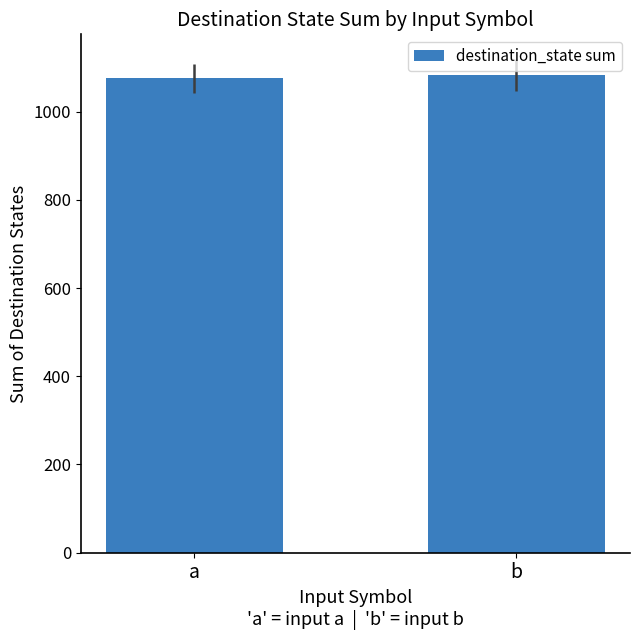

What is the maximum value shown in the chart?

1083